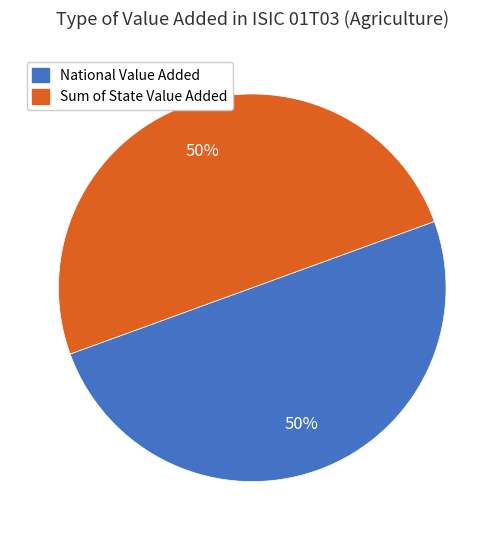

To the nearest percent, what percentage of the pie is Sum of State Value Added?

50%